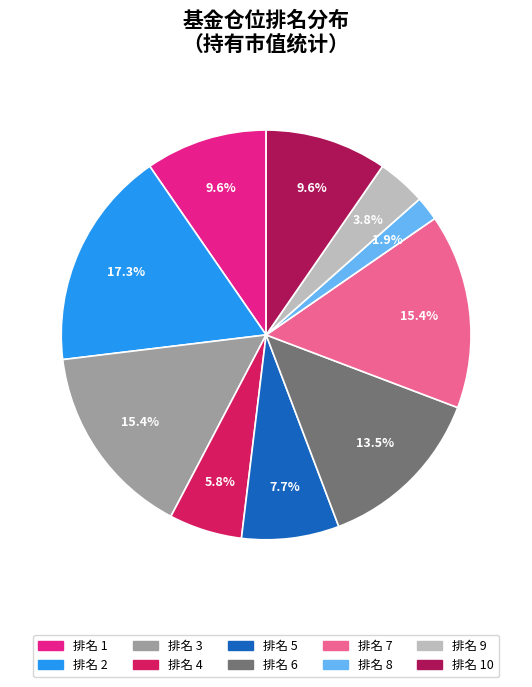

Is there a majority slice in this chart?

No